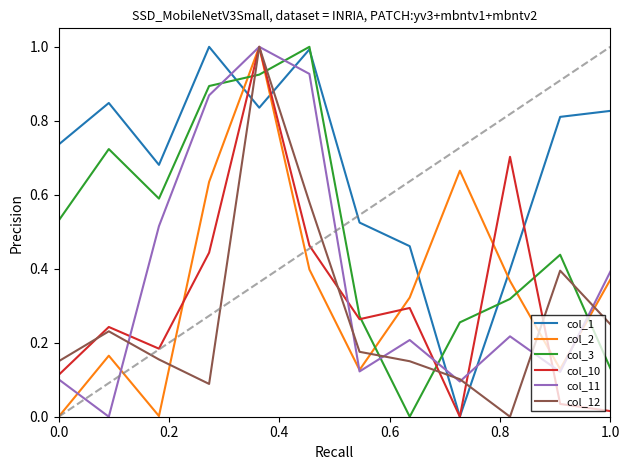

What is the maximum value for col_11?

1.0